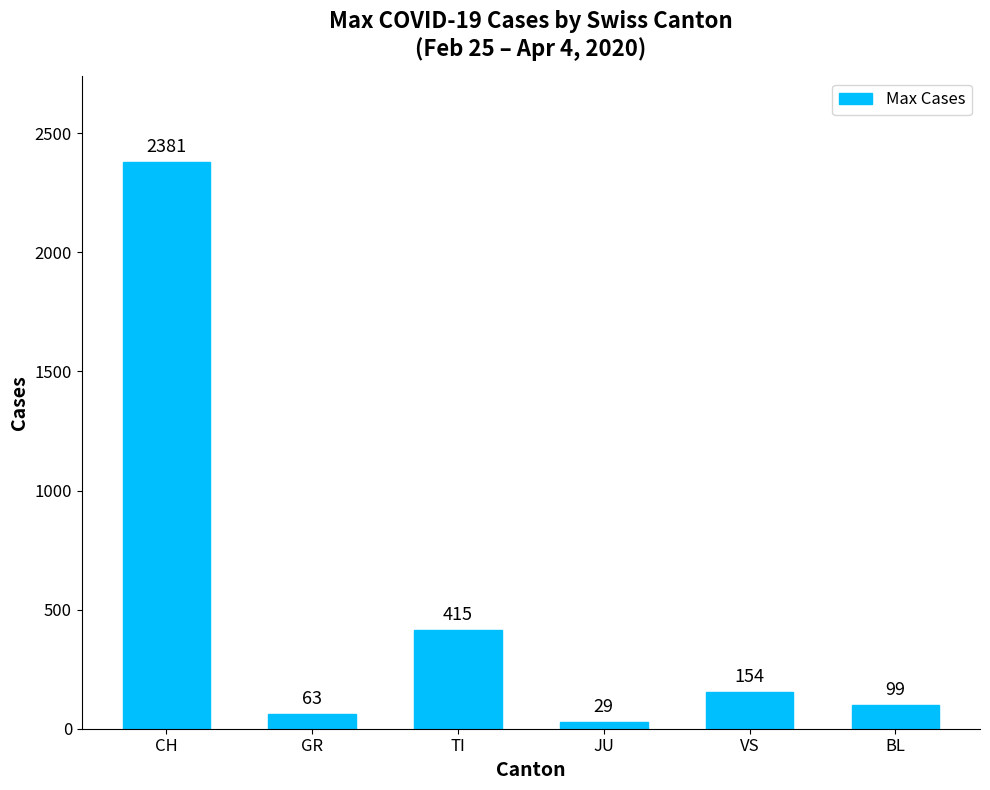

At which category does the chart reach its minimum across all series?

JU